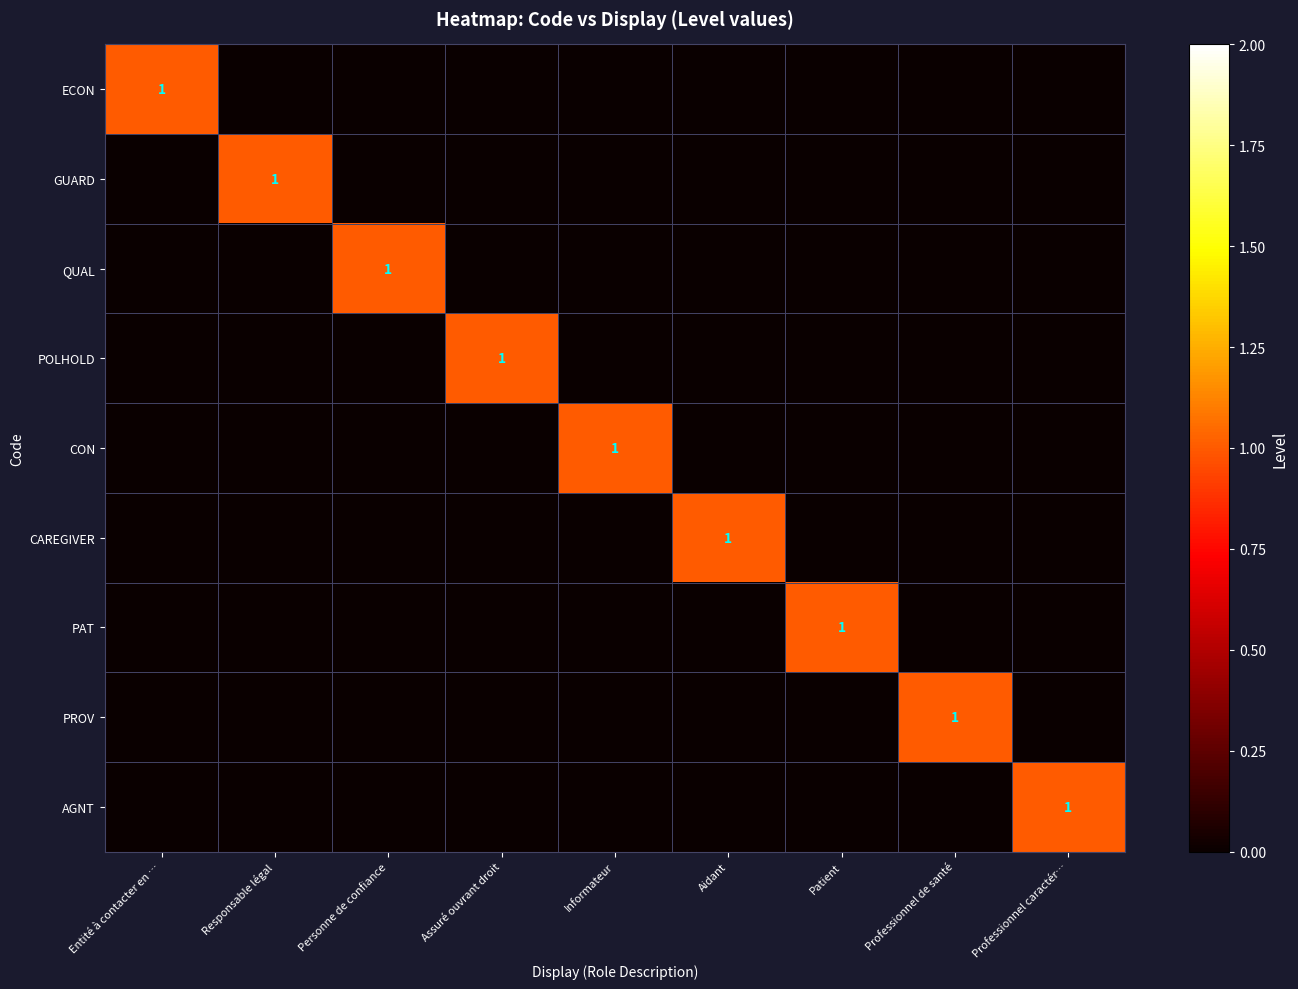

How many data points in AGNT are above 0?

1